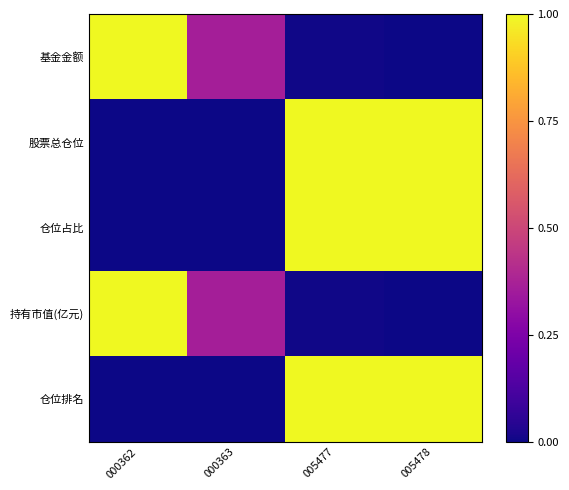

Which series has the largest range (max minus min)?

基金金额